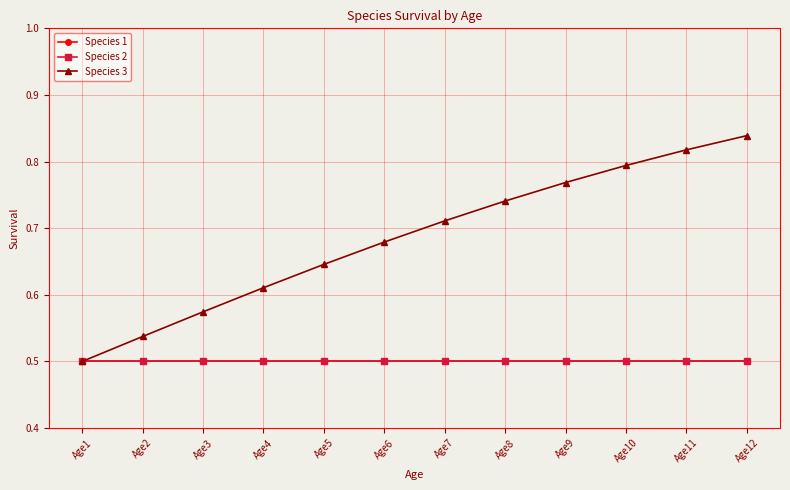

List the series in order of their peak value, highest first.

Species 3, Species 1, Species 2